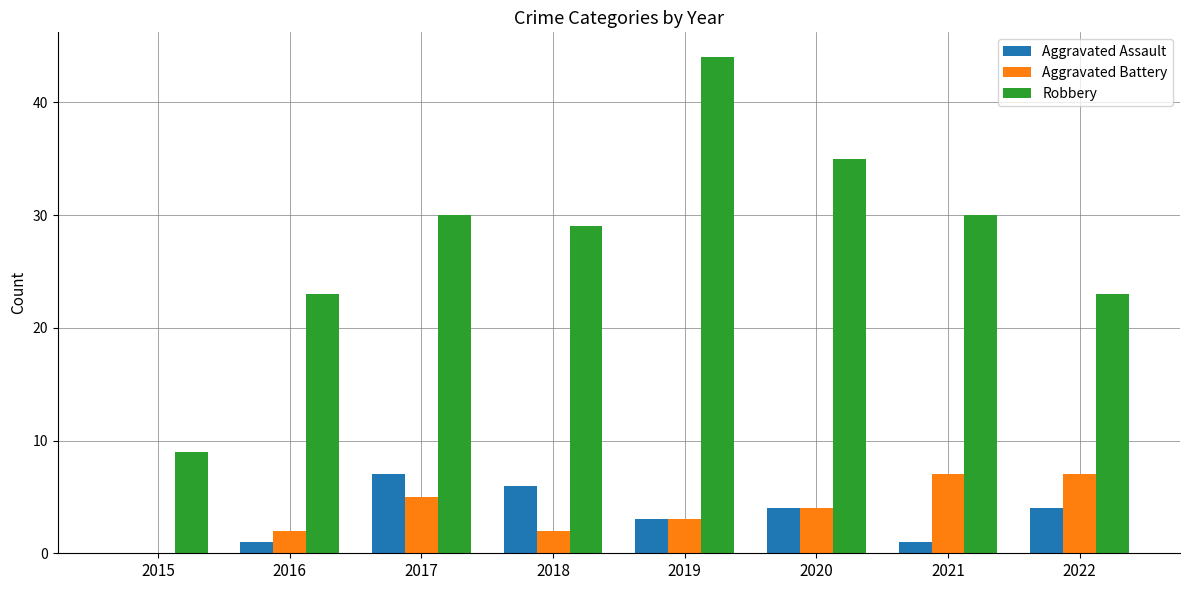

How many groups of bars are there?

8